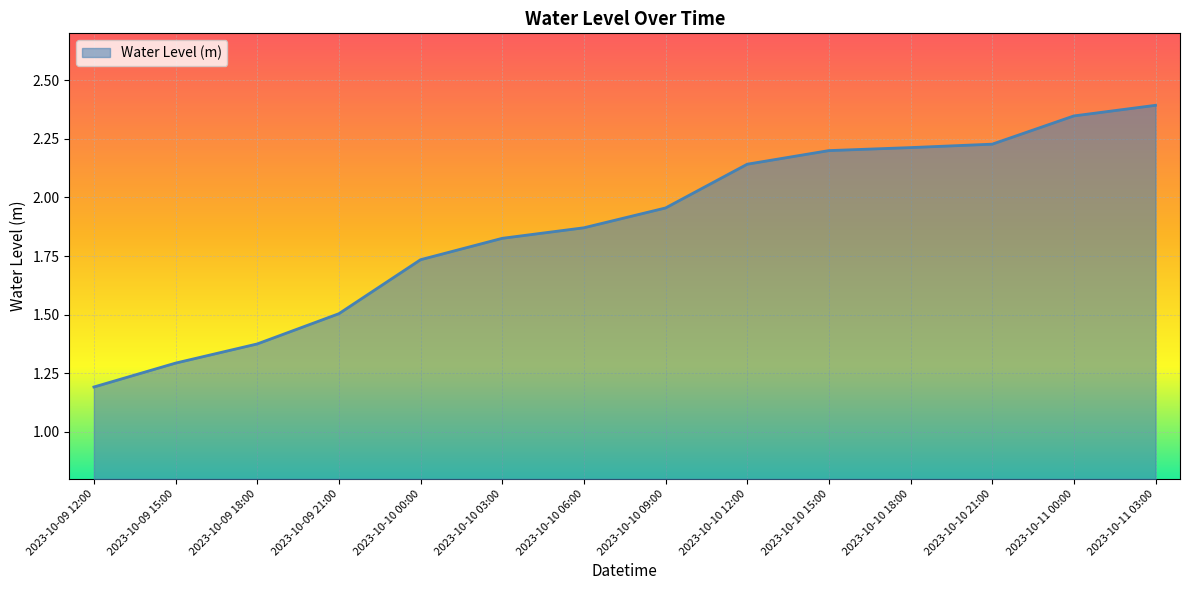

Which has a higher value, 2023-10-10 03:00 or 2023-10-11 03:00?

2023-10-11 03:00